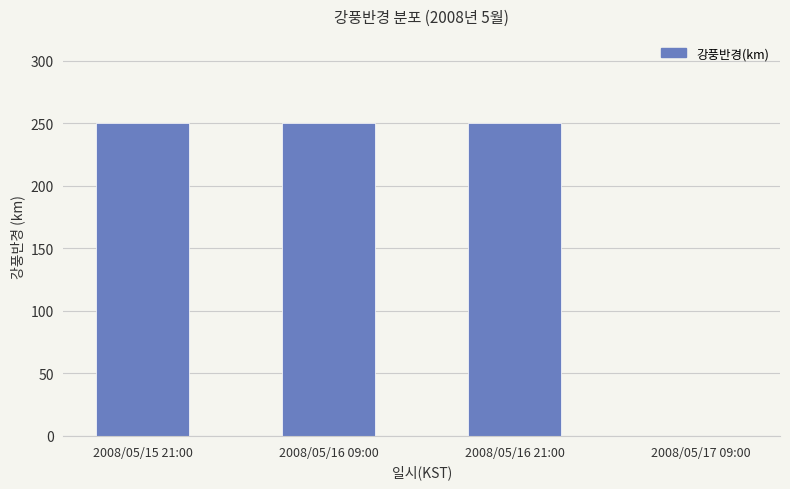

What is the change in value from 2008/05/15 21:00 to 2008/05/17 09:00?

-250